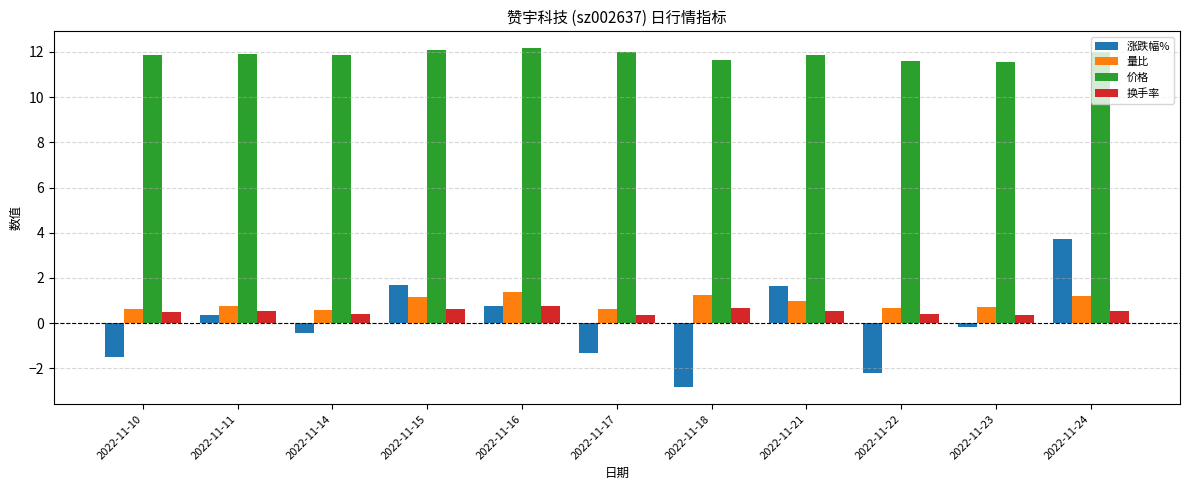

What is the value of the 价格 bar at the 7th from the left?

11.7